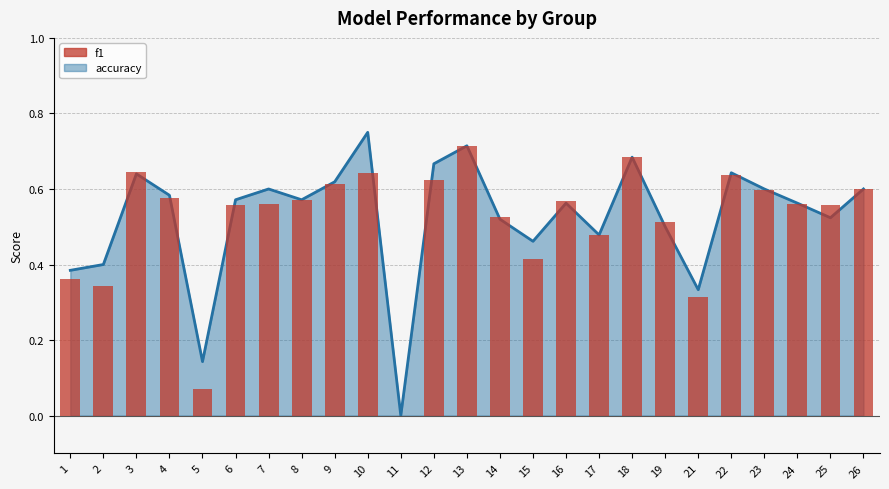

What is the sum of all values?

12.7